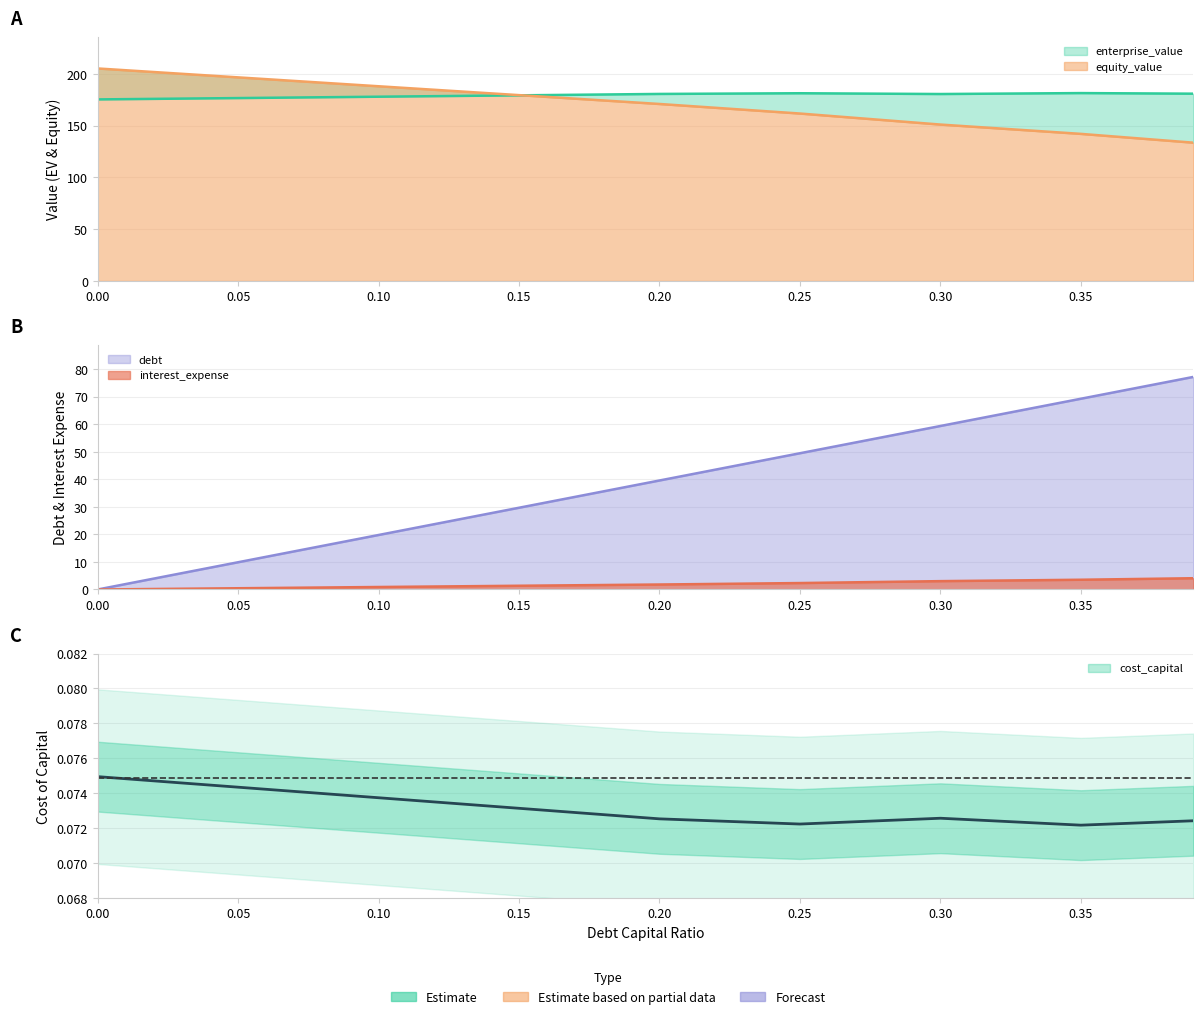

Is the value of enterprise_value at 0.35 greater than the value of equity_value at 0.05?

No